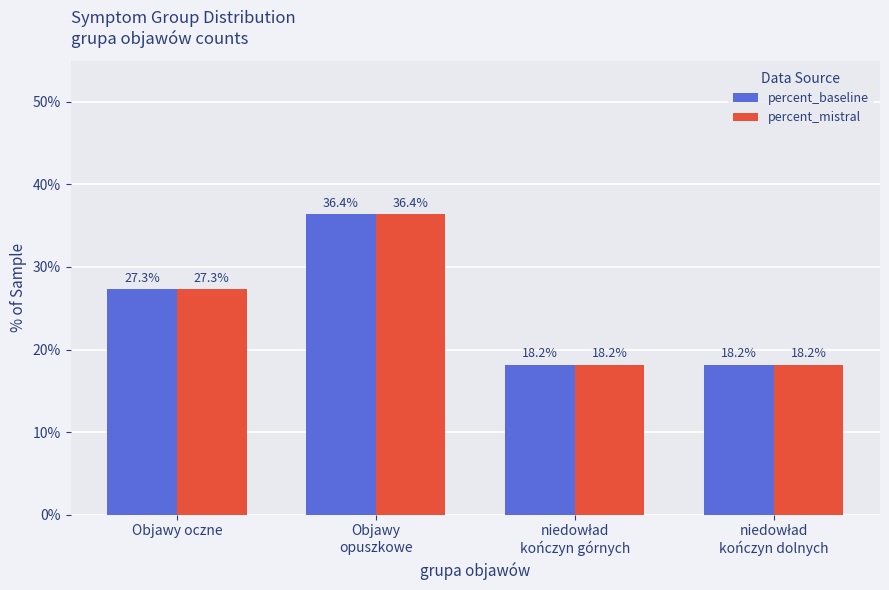

What is the difference between the second highest and second lowest values in the percent_baseline series?

9.1